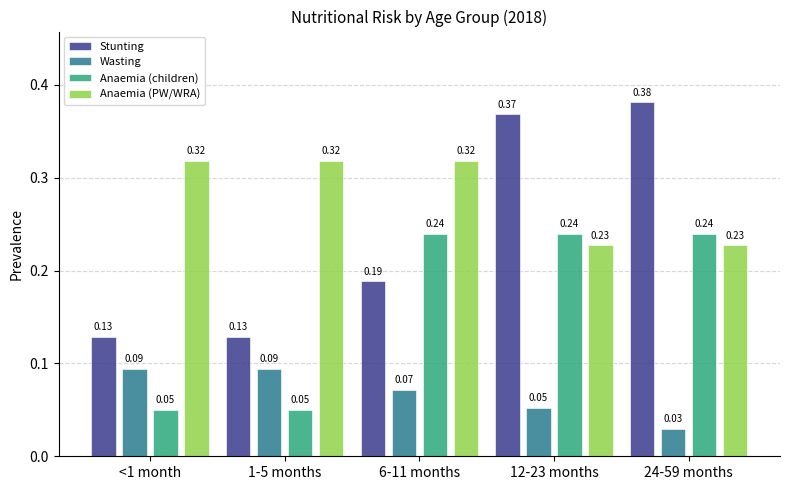

List the series in order of their peak value, highest first.

Stunting, Anaemia (PW/WRA), Anaemia (children), Wasting